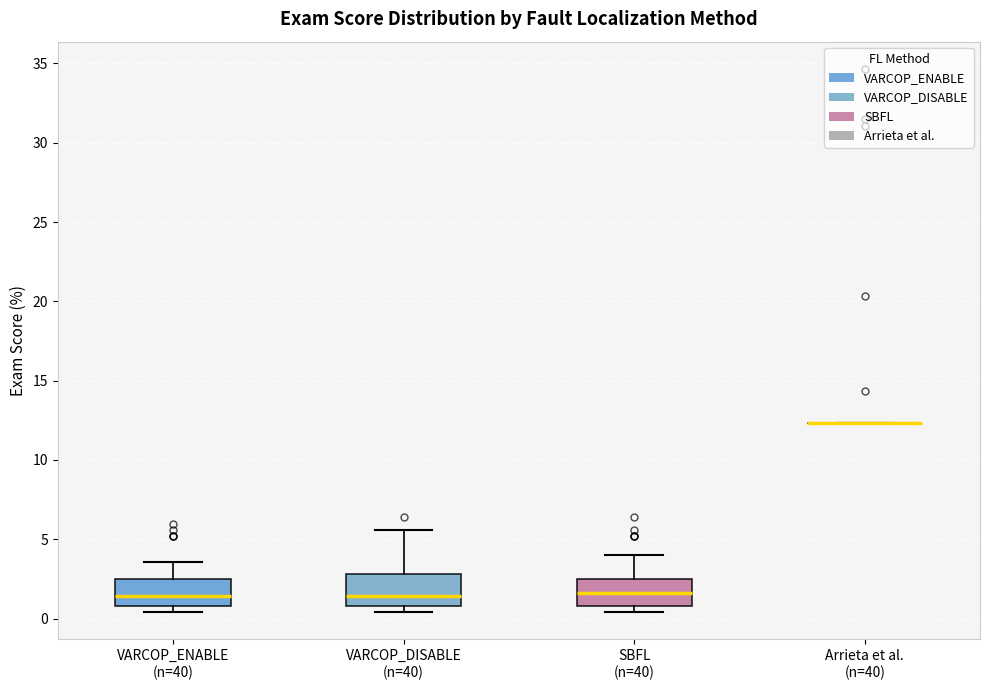

Reading left to right, read every box against the y-axis: the position of its median line, the range the box covers, and the ends of its whiskers. The values are not printed on the chart, so give them approximately, as read against the axis.

VARCOP_ENABLE (n=40): median 1.5, box 1.0 to 2.5, whiskers 0.5 to 3.5
VARCOP_DISABLE (n=40): median 1.5, box 1.0 to 3.0, whiskers 0.5 to 5.5
SBFL (n=40): median 1.5, box 1.0 to 2.5, whiskers 0.5 to 4.0
Arrieta et al. (n=40): box collapsed to a line at 12.5, whiskers 12.5 to 12.5